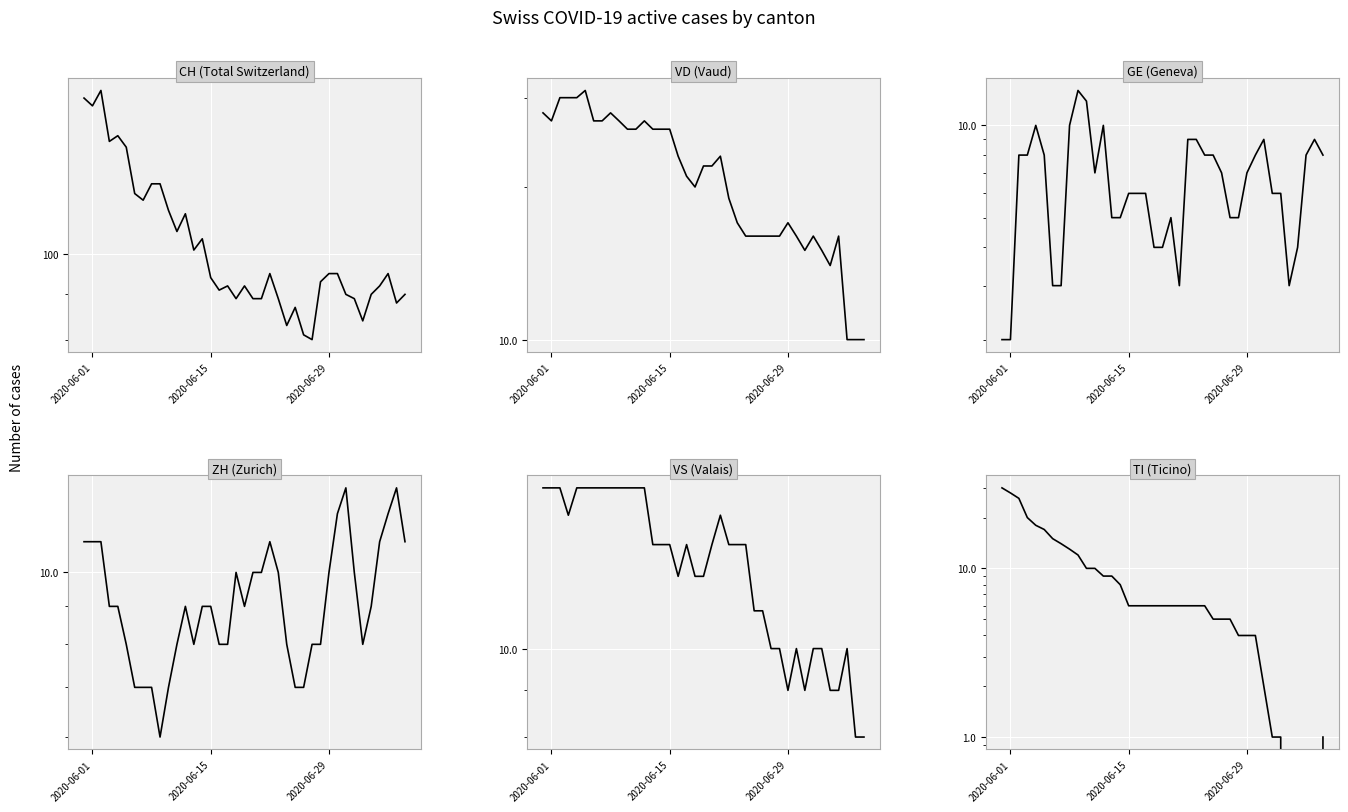

What are all the series names shown in the legend?

CH (Total Switzerland), VD (Vaud), GE (Geneva), ZH (Zurich), VS (Valais), TI (Ticino)